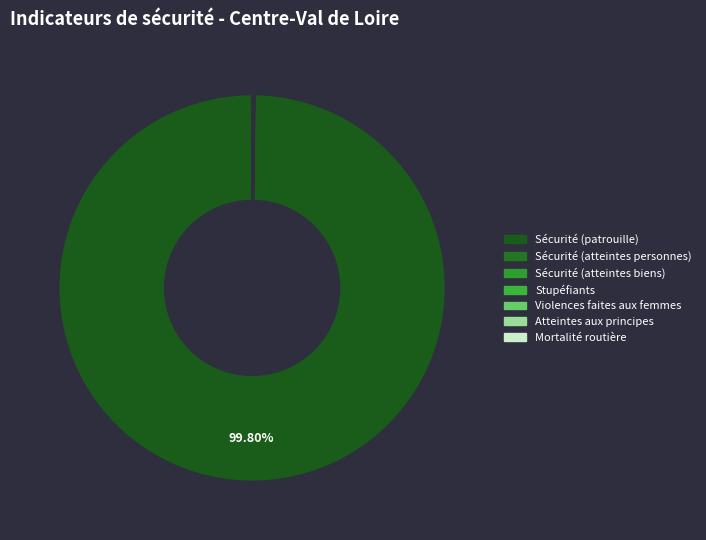

To the nearest percent, what is the difference between the largest and smallest slice percentages?

100%